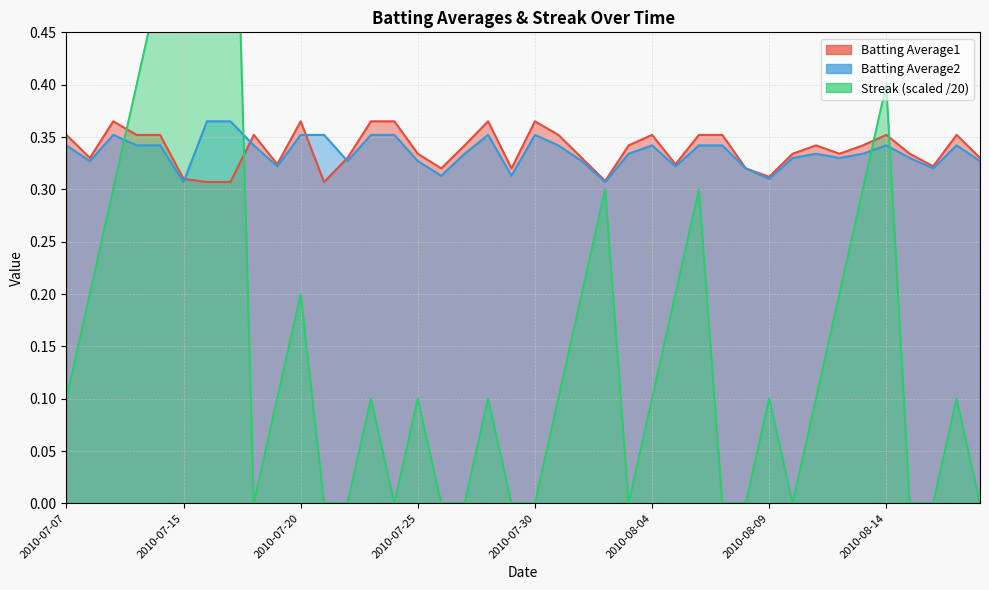

Reading right to left, list all the values displayed in this chart.

Batting Average1: 0.3	0.4	0.3	0.3	0.4	0.3	0.3	0.3	0.3	0.3	0.3	0.4	0.4	0.3	0.4	0.3	0.3	0.3	0.4	0.4	0.3	0.4	0.3	0.3	0.3	0.4	0.4	0.3	0.3	0.4	0.3	0.4	0.3	0.3	0.3	0.4	0.4	0.4	0.3	0.4
Batting Average2: 0.3	0.3	0.3	0.3	0.3	0.3	0.3	0.3	0.3	0.3	0.3	0.3	0.3	0.3	0.3	0.3	0.3	0.3	0.3	0.4	0.3	0.4	0.3	0.3	0.3	0.4	0.4	0.3	0.4	0.4	0.3	0.3	0.4	0.4	0.3	0.3	0.3	0.4	0.3	0.3
Streak: 0.0	0.1	0.0	0.0	0.4	0.3	0.2	0.1	0.0	0.1	0.0	0.0	0.3	0.2	0.1	0.0	0.3	0.2	0.1	0.0	0.0	0.1	0.0	0.0	0.1	0.0	0.1	0.0	0.0	0.2	0.1	0.0	0.8	0.7	0.6	0.5	0.4	0.3	0.2	0.1